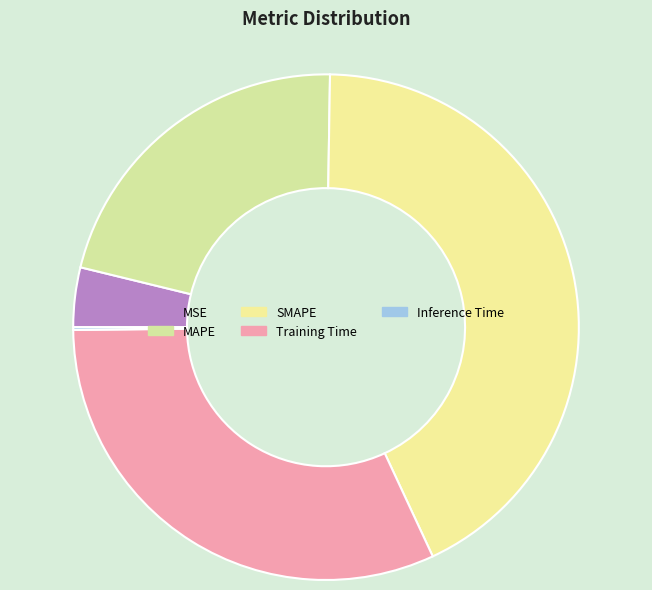

What is the largest slice in the pie chart?

SMAPE